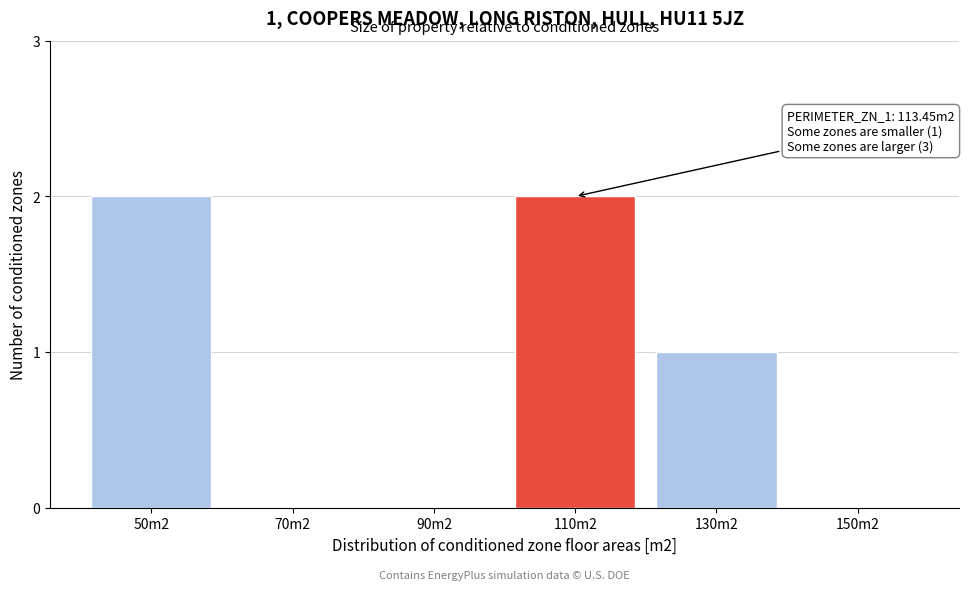

Reading right to left, transcribe all the data shown in this chart.

150m2=0	130m2=1	110m2=2	90m2=0	70m2=0	50m2=2